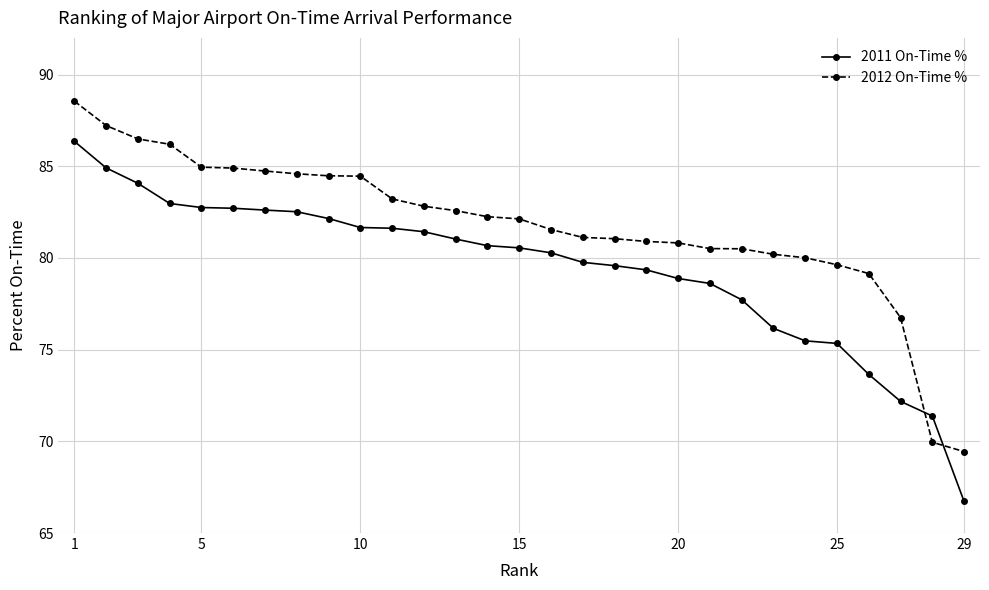

How many data points in 2012 On-Time % are less than 82?

14